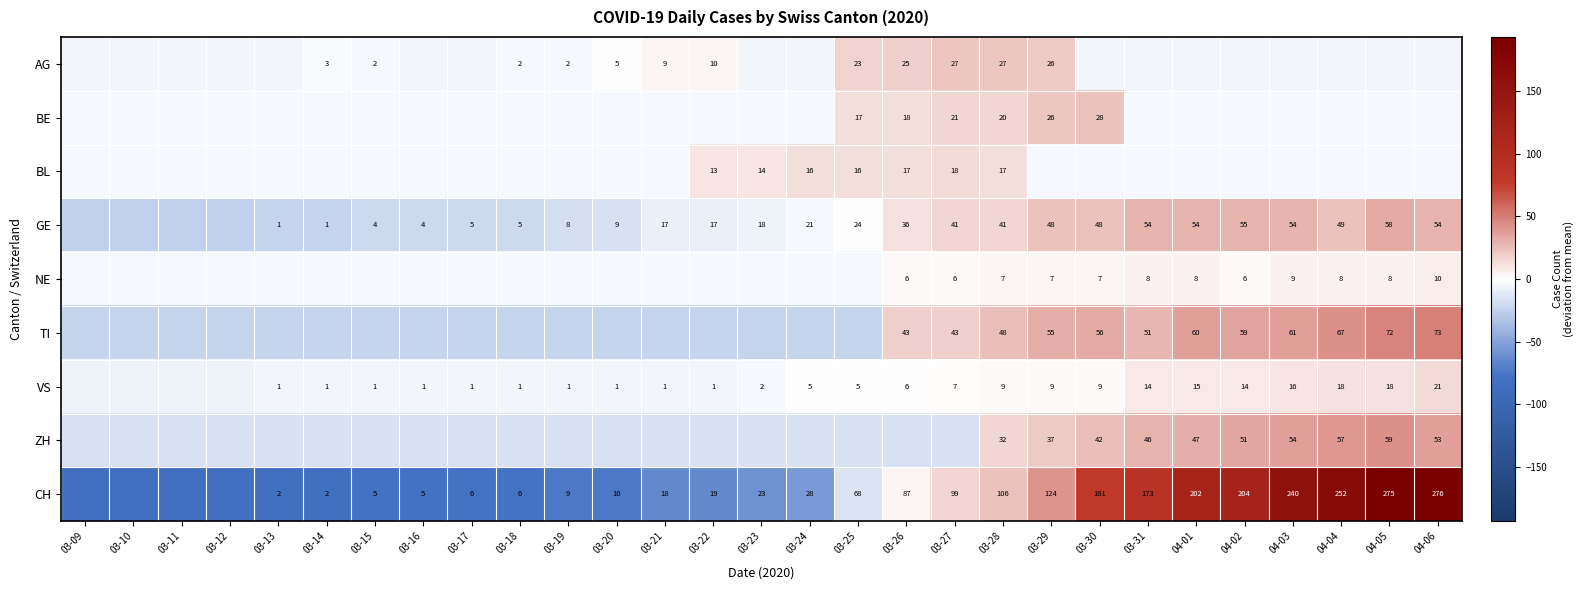

At 03-28, list the series in order from largest to smallest.

CH, TI, GE, ZH, AG, BE, BL, VS, NE